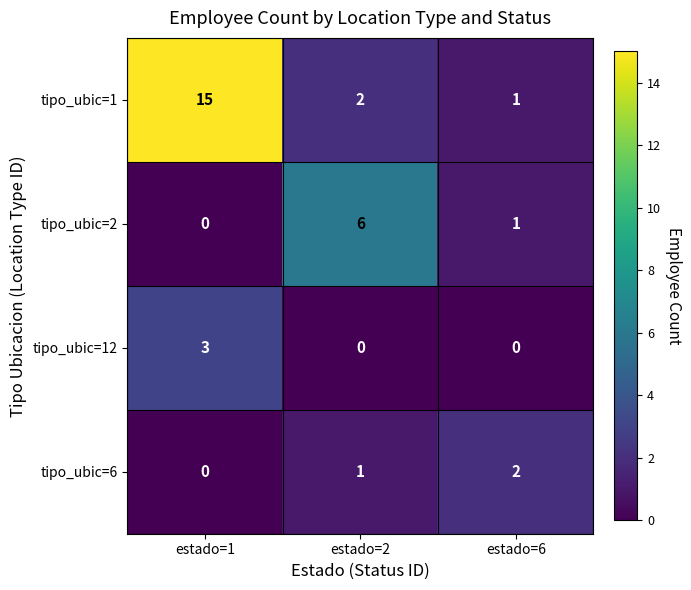

At which label is tipo_ubic=6 closest to 1?

estado=2